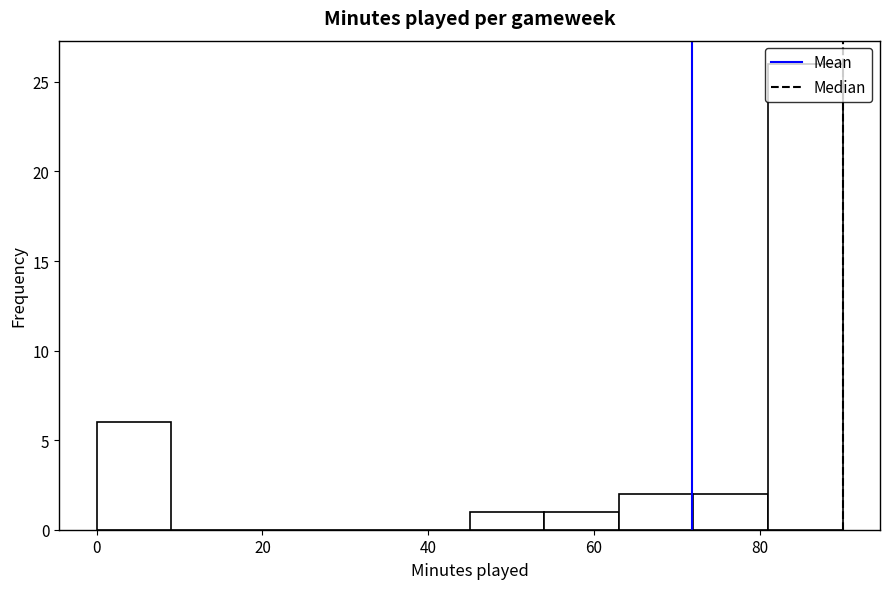

Which range on the x-axis has the tallest bar?

81 to 90